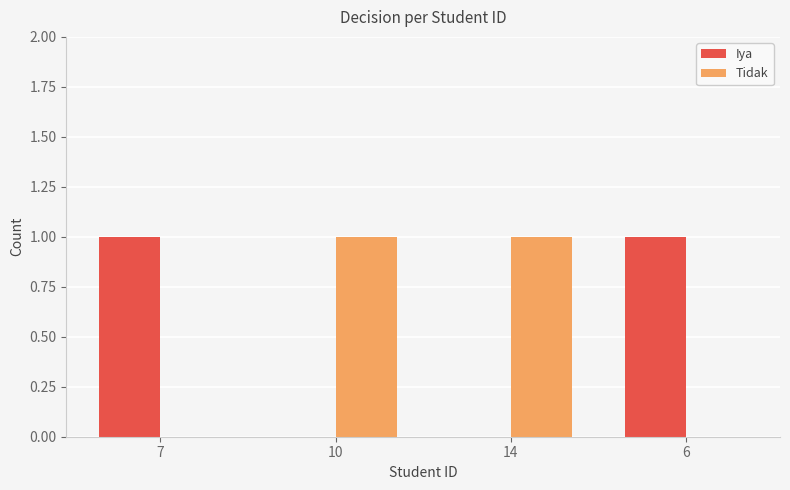

How many groups of bars are there?

4